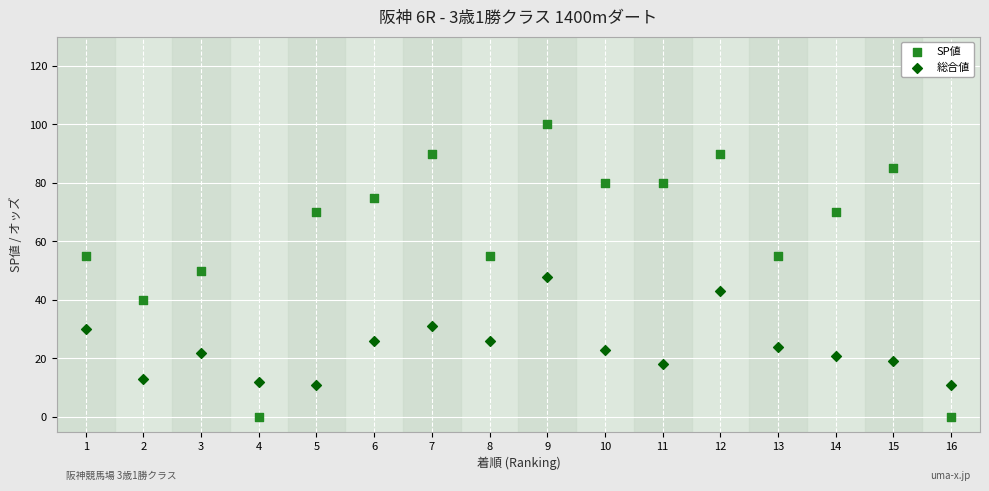

Which series has the widest spread of Y values?

SP値